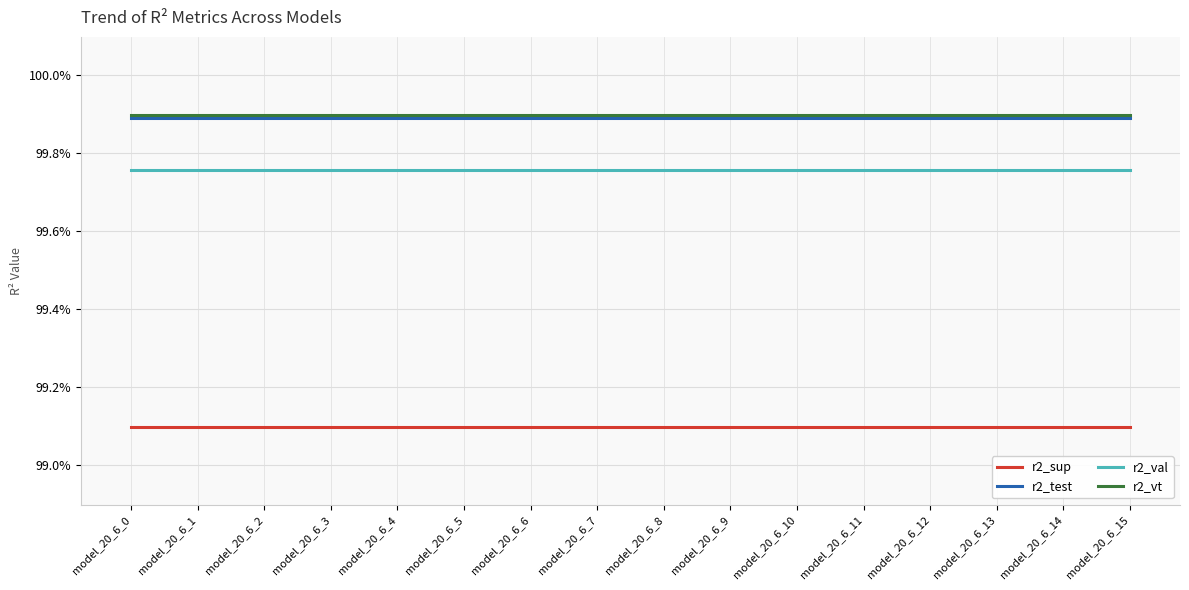

Is this an area chart (filled region under the line)?

No